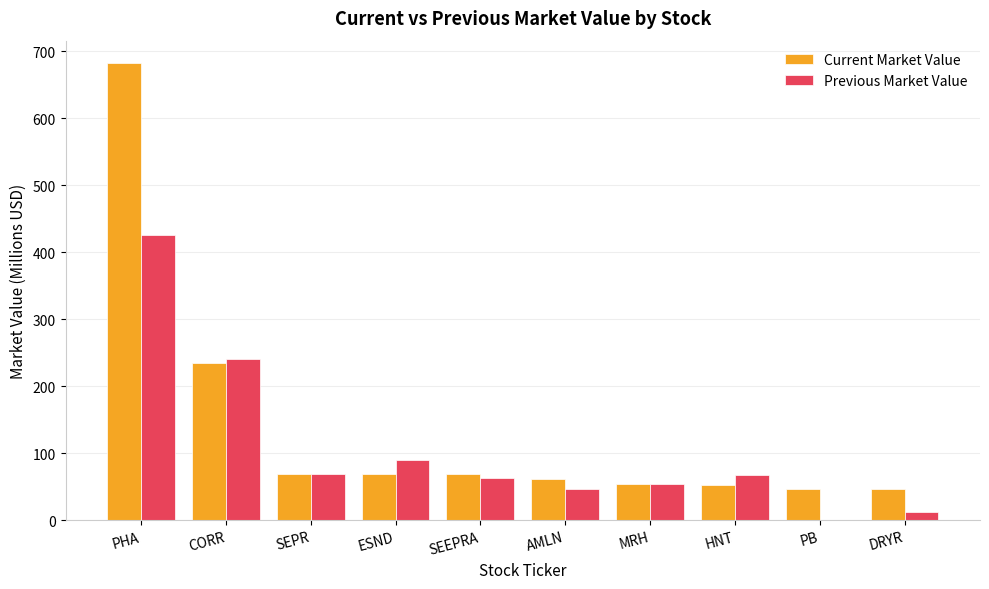

Which series has the largest range (max minus min)?

Current Market Value